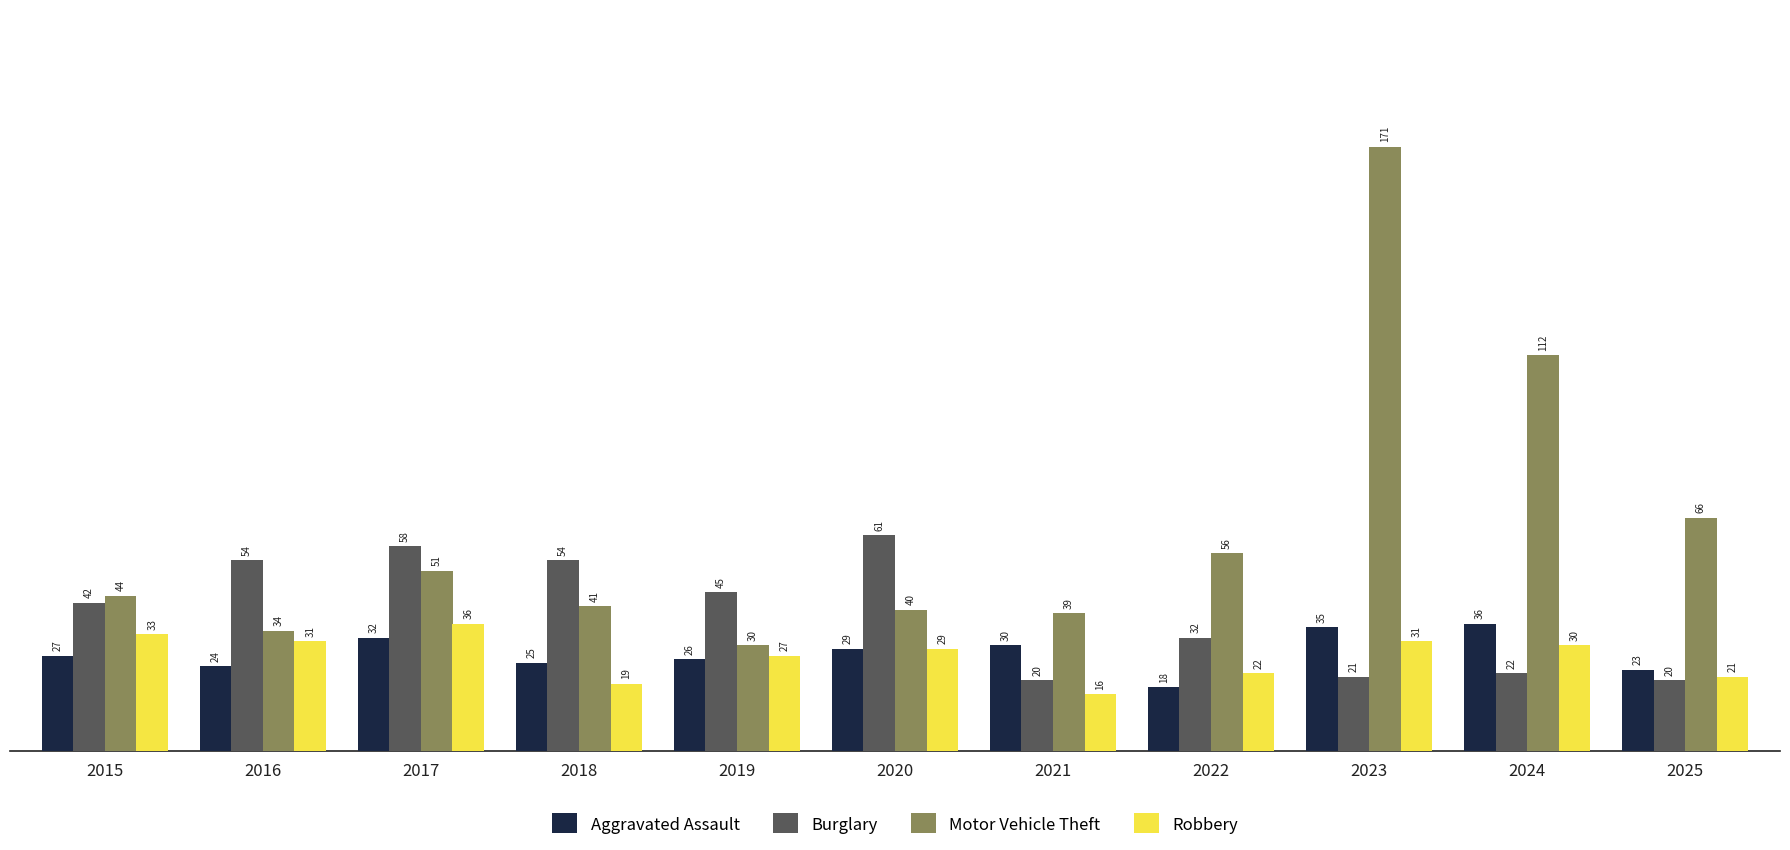

What is the difference between the second highest and minimum values in the Robbery series?

17